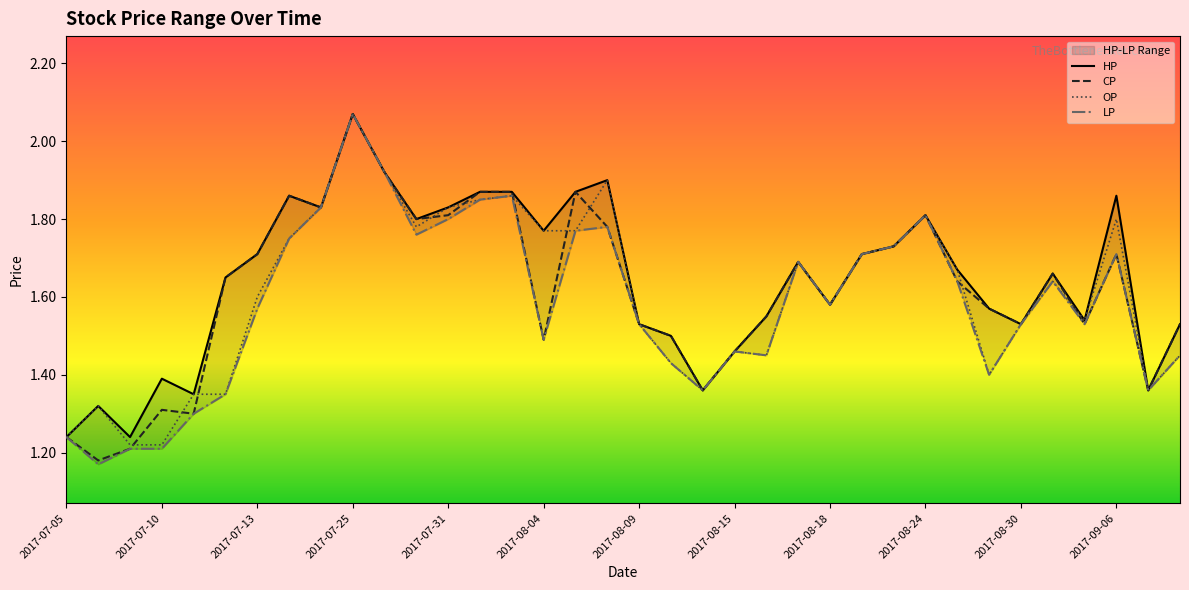

At how many categories does at least one series exceed 1?

36